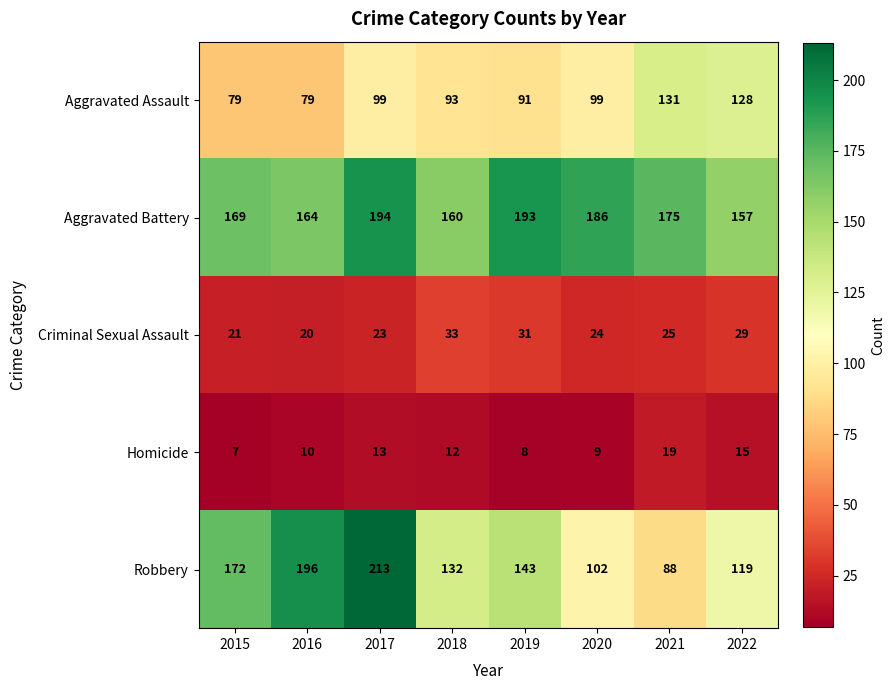

What is the total value across all series at 2016?

469